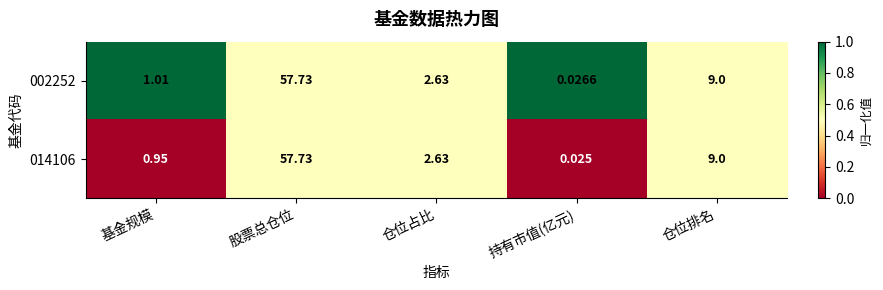

At 持有市值(亿元), list the series in order from largest to smallest.

002252, 014106